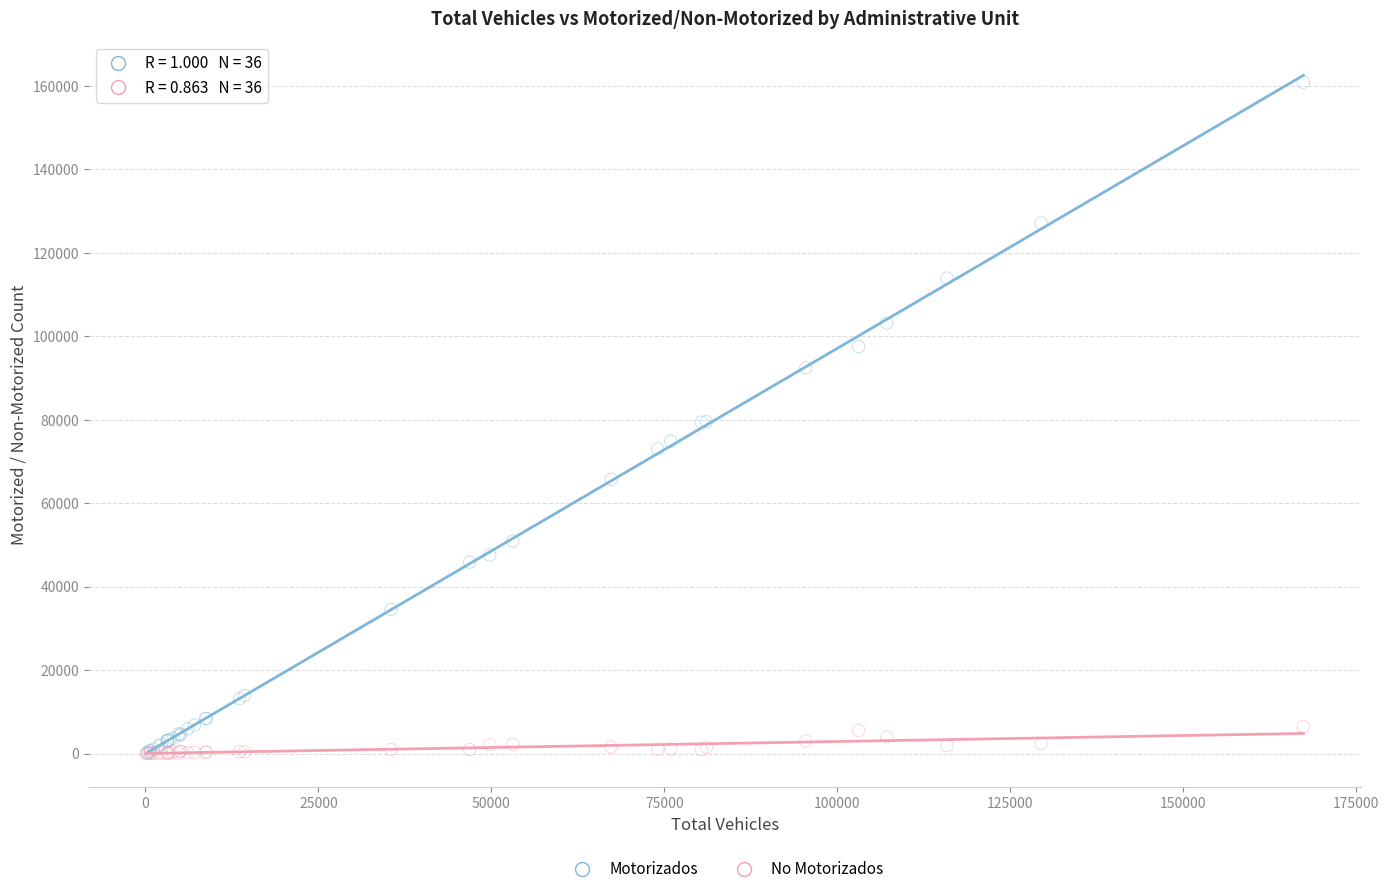

What are all the series names shown in the legend?

Motorizados, No Motorizados